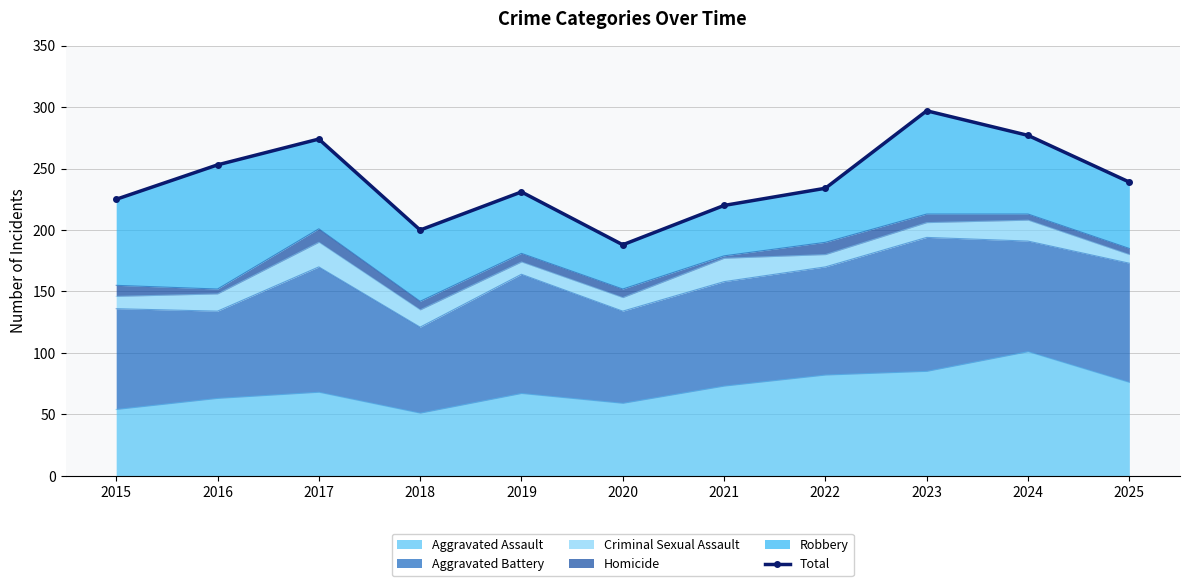

List the labels in order of value, largest first.

2023, 2024, 2017, 2016, 2025, 2022, 2019, 2015, 2021, 2018, 2020